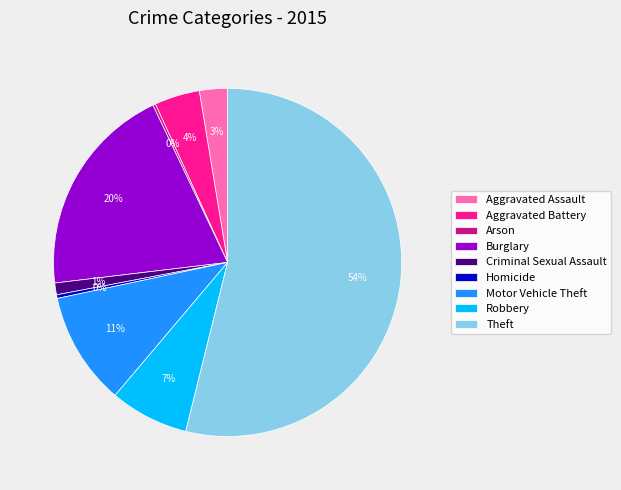

Do Aggravated Assault and Burglary together represent more than half of the pie?

No